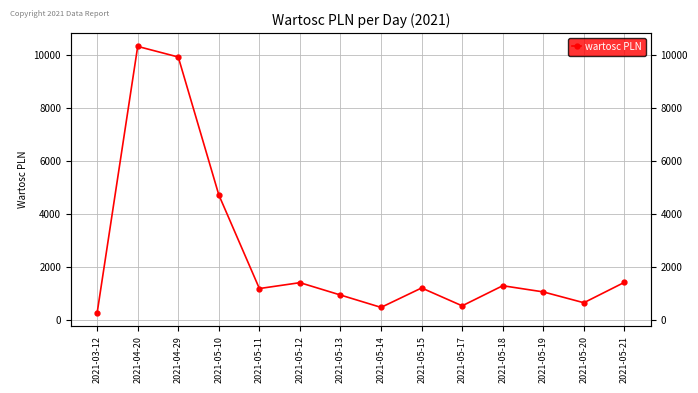

Is it true that the value at 2021-04-29 is 9910.3?

True